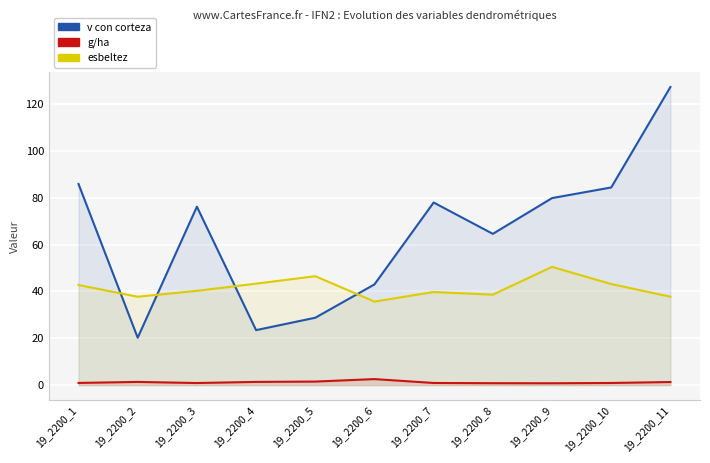

Which category has the highest value across all series?

19_2200_11